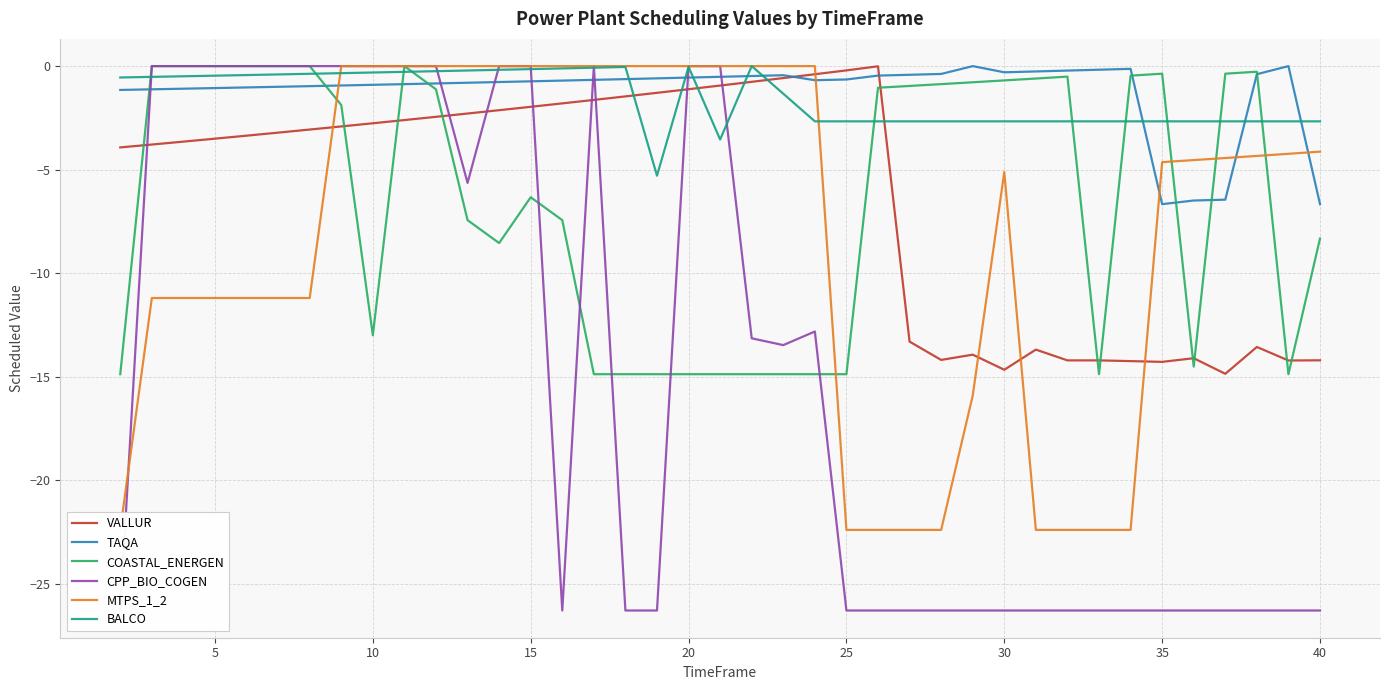

How many distinct data groups are displayed?

6